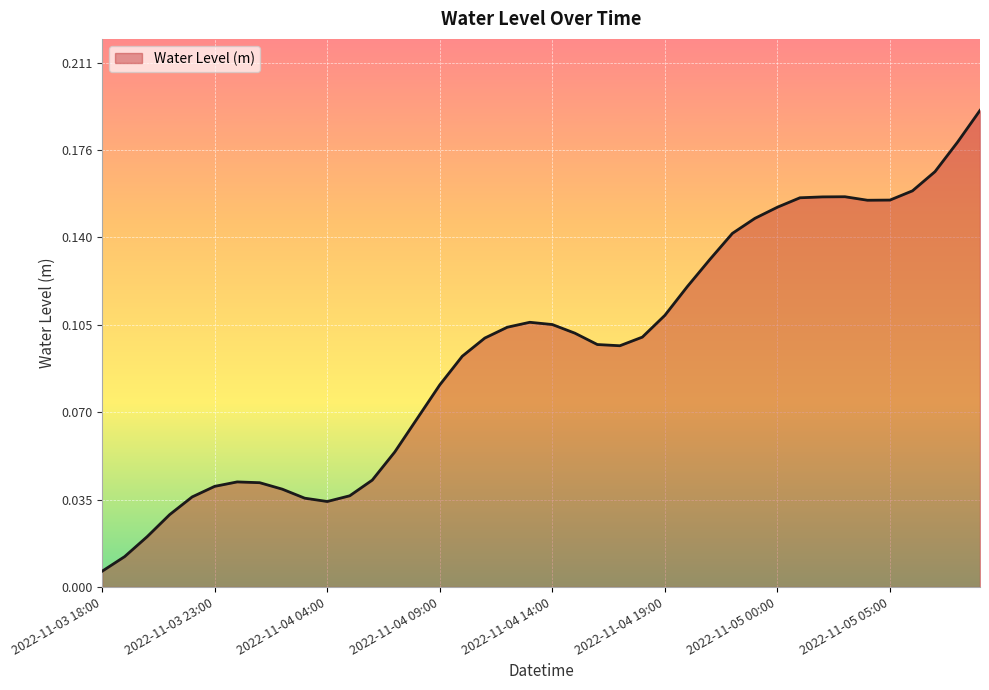

Rank the categories by value from highest to lowest.

2022-11-05 09:00, 2022-11-05 08:00, 2022-11-05 07:00, 2022-11-05 06:00, 2022-11-05 03:00, 2022-11-05 02:00, 2022-11-05 01:00, 2022-11-05 05:00, 2022-11-05 04:00, 2022-11-05 00:00, 2022-11-04 23:00, 2022-11-04 22:00, 2022-11-04 21:00, 2022-11-04 20:00, 2022-11-04 19:00, 2022-11-04 13:00, 2022-11-04 14:00, 2022-11-04 12:00, 2022-11-04 15:00, 2022-11-04 18:00, 2022-11-04 11:00, 2022-11-04 16:00, 2022-11-04 17:00, 2022-11-04 10:00, 2022-11-04 09:00, 2022-11-04 08:00, 2022-11-04 07:00, 2022-11-04 06:00, 2022-11-04 00:00, 2022-11-04 01:00, 2022-11-03 23:00, 2022-11-04 02:00, 2022-11-04 05:00, 2022-11-03 22:00, 2022-11-04 03:00, 2022-11-04 04:00, 2022-11-03 21:00, 2022-11-03 20:00, 2022-11-03 19:00, 2022-11-03 18:00